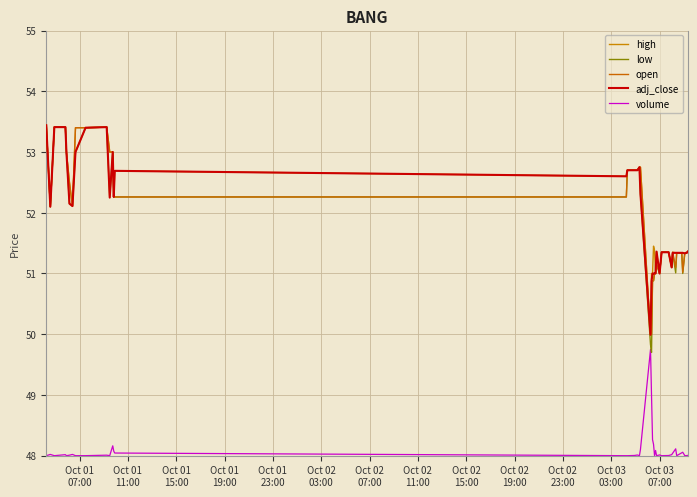

Reading left to right, transcribe all the data shown in this chart.

high: 53.4	52.1	53.4	53.4	53.0	52.5	52.1	53.4	53.4	53.4	53.0	53.0	52.3	52.7	52.6	52.7	52.7	52.7	52.8	52.8	50.0	51.0	51.0	51.5	51.4	51.0	51.4	51.0	51.3	51.3	51.1	51.3	51.3	51.3	51.3	51.3	51.3	51.3	51.3	51.4
low: 53.4	52.1	53.4	53.4	53.0	52.2	52.1	53.0	53.4	53.4	52.2	53.0	52.3	52.3	52.3	52.7	52.7	52.7	52.8	52.3	49.8	49.7	50.9	50.9	51.0	51.0	51.2	51.0	51.3	51.3	51.1	51.3	51.0	51.3	51.3	51.0	51.3	51.3	51.3	51.4
open: 53.4	52.1	53.4	53.4	53.0	52.5	52.1	53.4	53.4	53.4	53.0	53.0	52.3	52.3	52.3	52.7	52.7	52.7	52.8	52.8	50.0	50.0	50.9	50.9	51.0	51.0	51.2	51.0	51.3	51.3	51.1	51.3	51.1	51.3	51.3	51.0	51.3	51.3	51.3	51.4
adj_close: 53.4	52.1	53.4	53.4	53.0	52.2	52.1	53.0	53.4	53.4	52.2	53.0	52.3	52.7	52.6	52.7	52.7	52.7	52.8	52.3	50.0	50.9	51.0	51.0	51.0	51.0	51.4	51.0	51.3	51.3	51.1	51.3	51.3	51.3	51.3	51.3	51.3	51.3	51.3	51.4
volume: 48.0	48.0	48.0	48.0	48.0	48.0	48.0	48.0	48.0	48.0	48.0	48.2	48.1	48.0	48.0	48.0	48.0	48.0	48.0	48.1	49.8	49.0	48.3	48.2	48.0	48.1	48.0	48.0	48.0	48.0	48.0	48.0	48.1	48.0	48.0	48.1	48.0	48.0	48.0	48.0